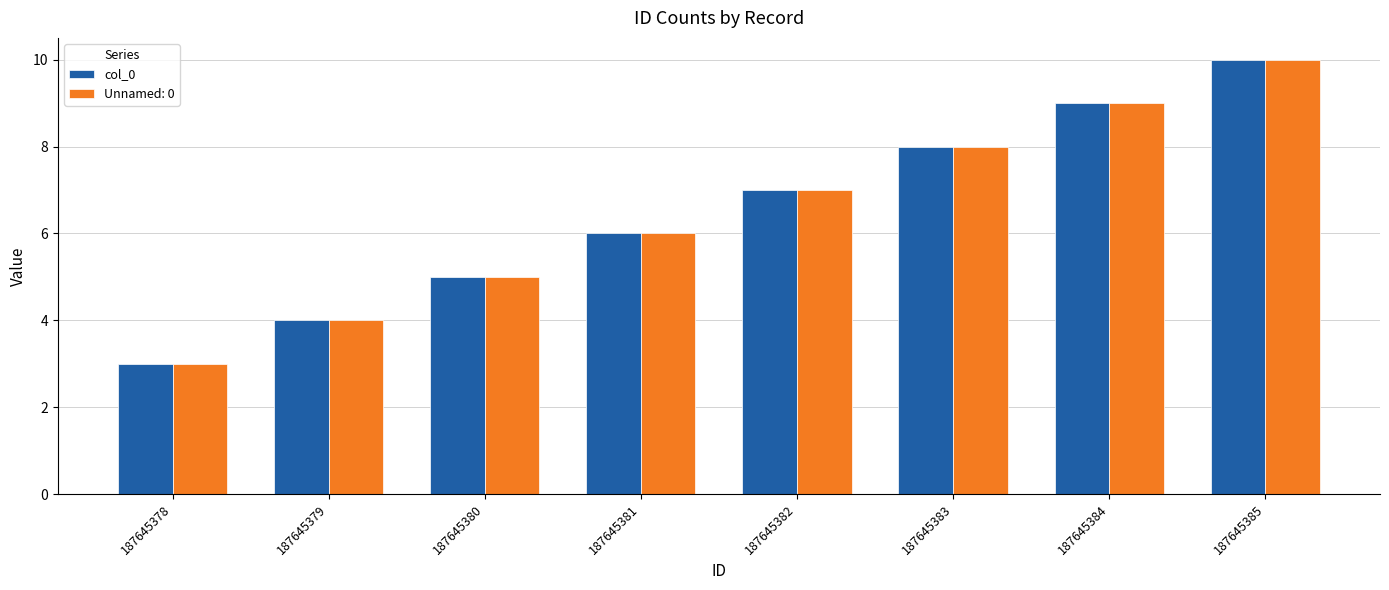

What is the greatest value displayed?

10